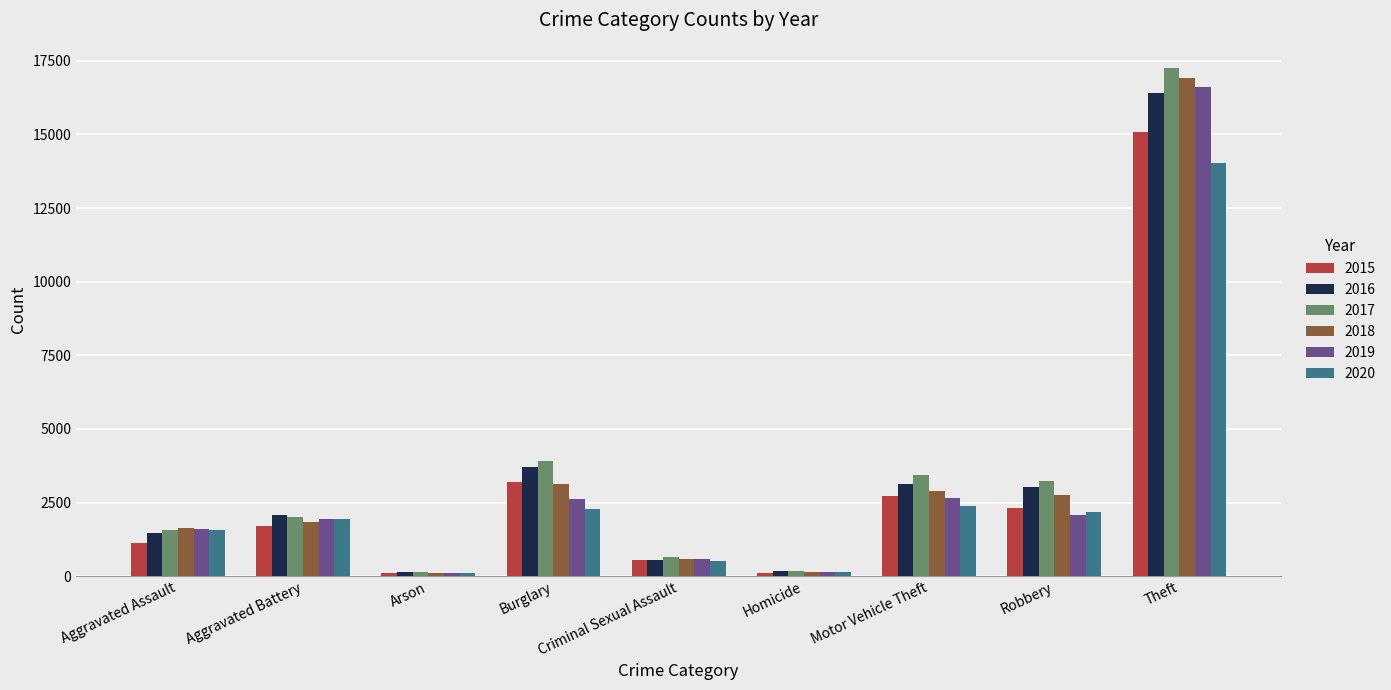

What is the difference between the maximum and minimum values in the 2015 series?

14990